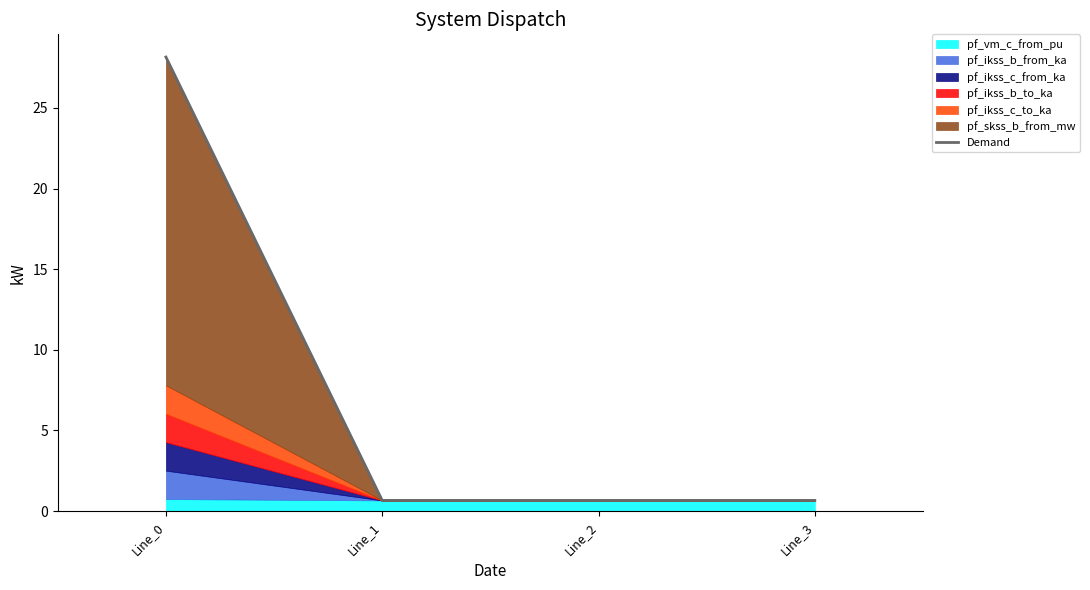

Does the chart have visible grid lines?

No